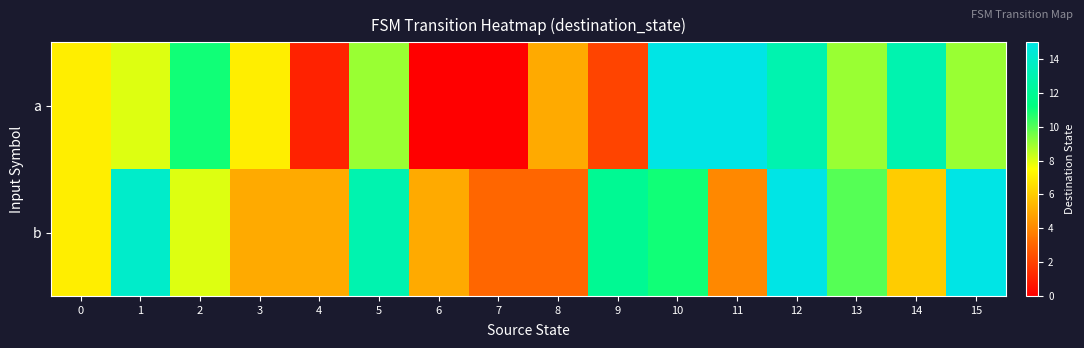

At how many categories does at least one series exceed 7?

10